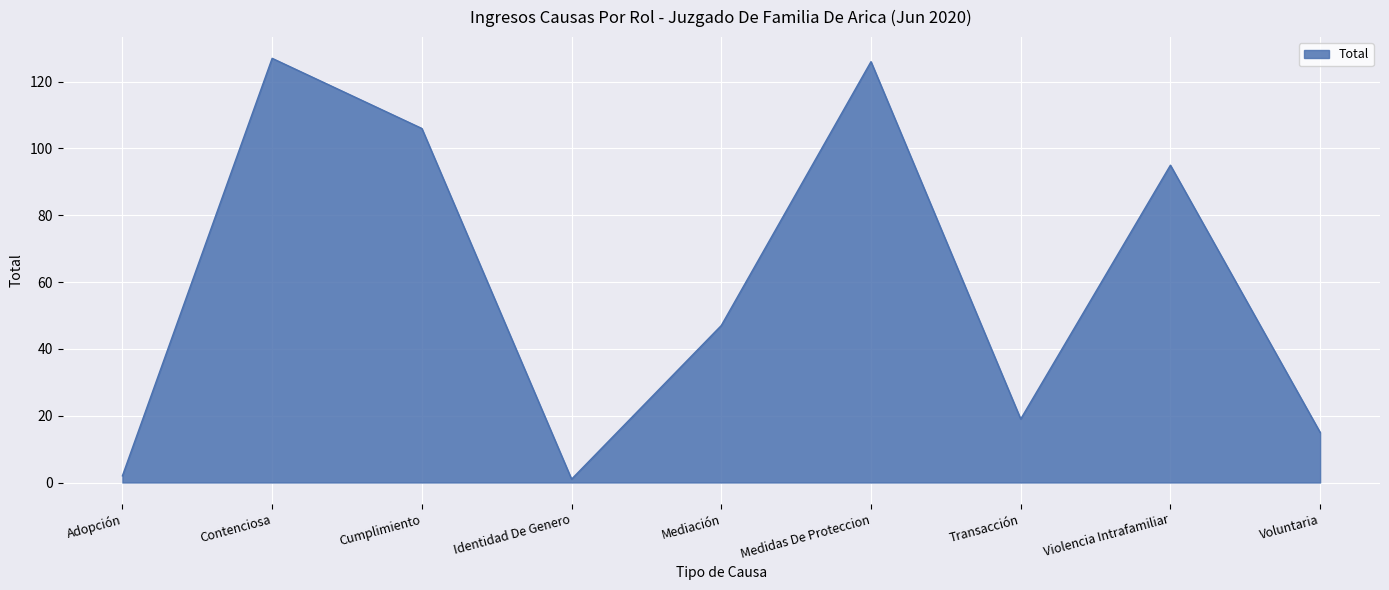

What is the greatest value displayed?

127